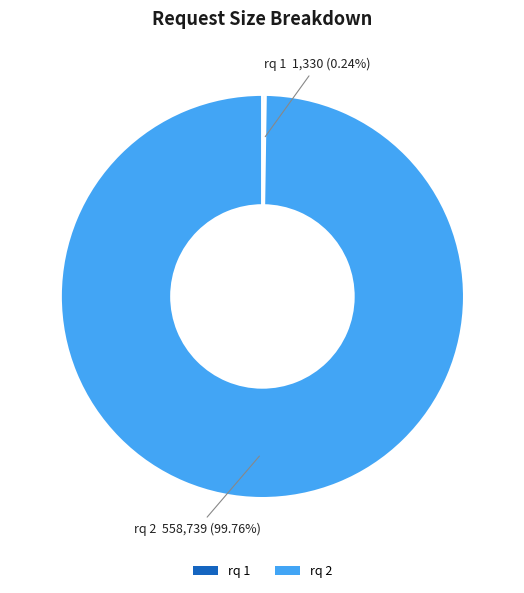

What is the majority slice?

rq 2